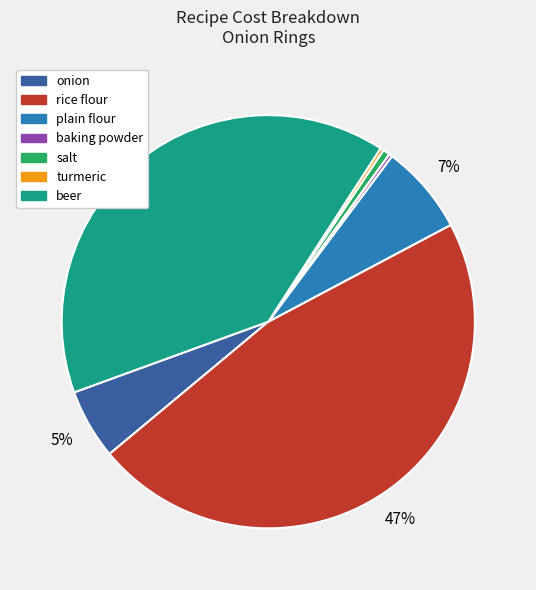

Which slice is the largest?

rice flour